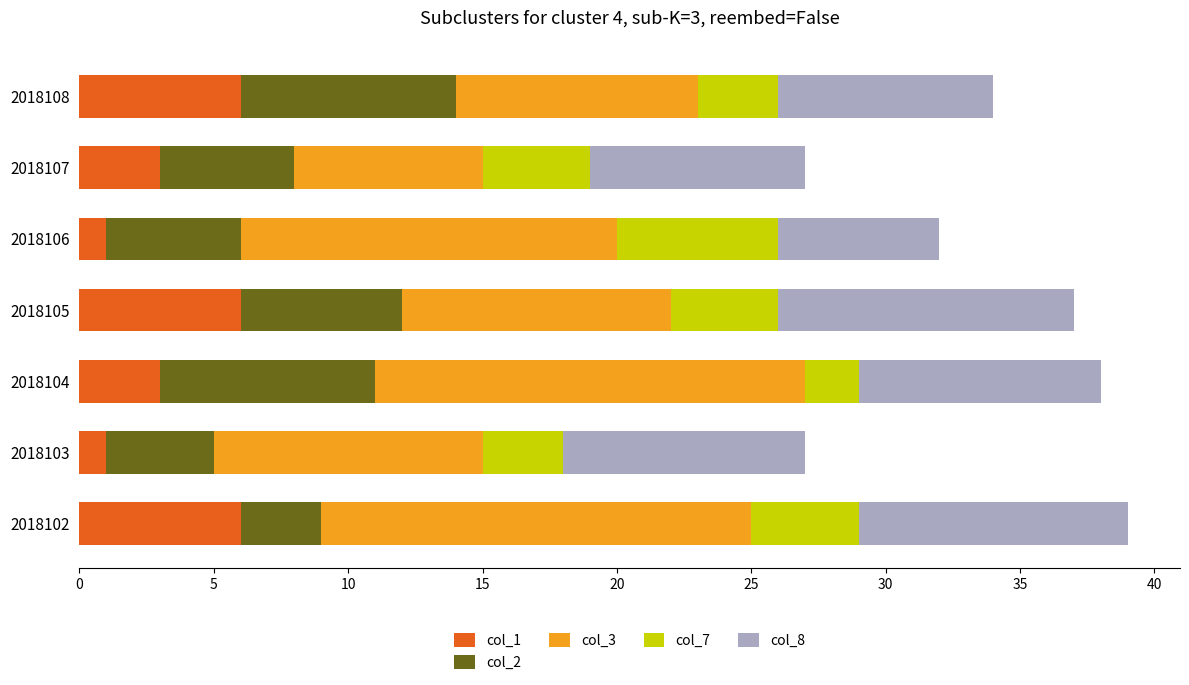

True or false: col_1 has a value of 1 at 2018106.

True